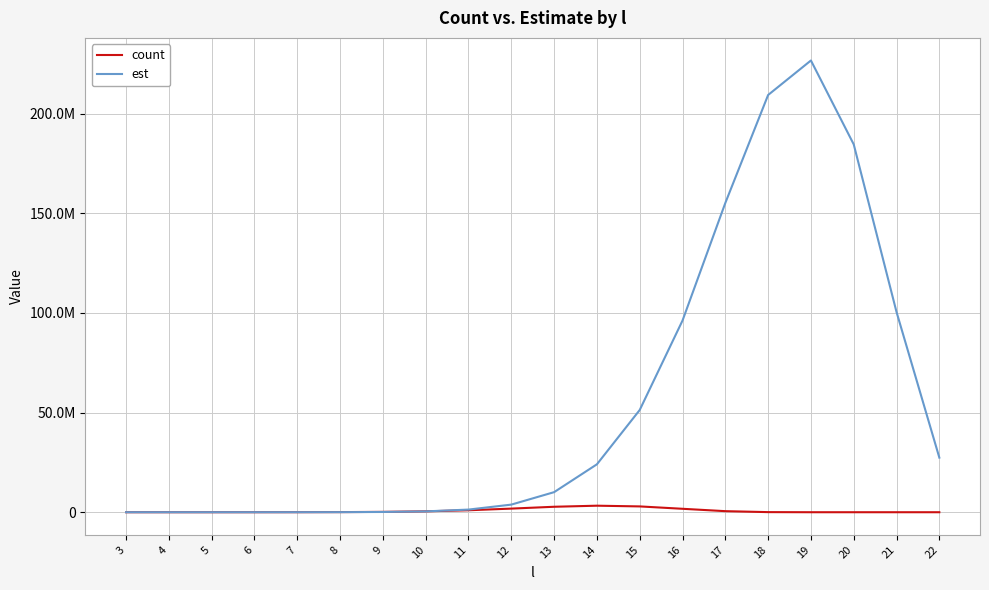

Does the chart display data point markers on the line(s)?

No